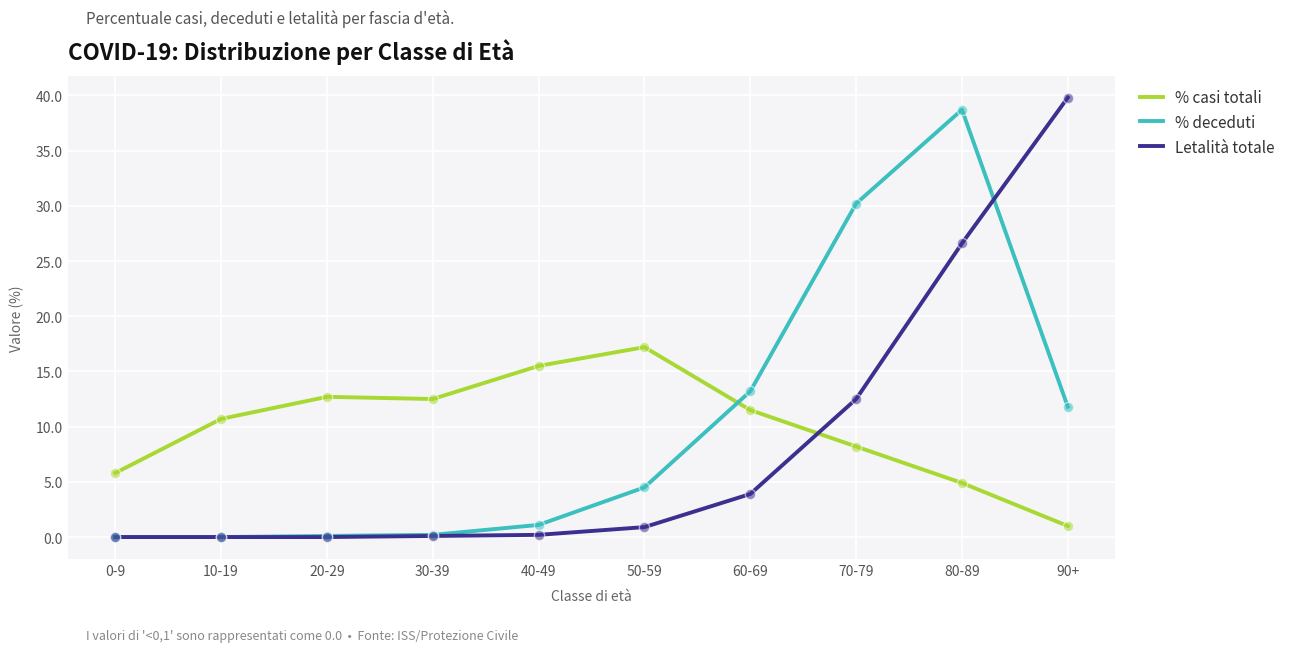

What are all the series names shown in the legend?

% casi totali, % deceduti, Letalità totale